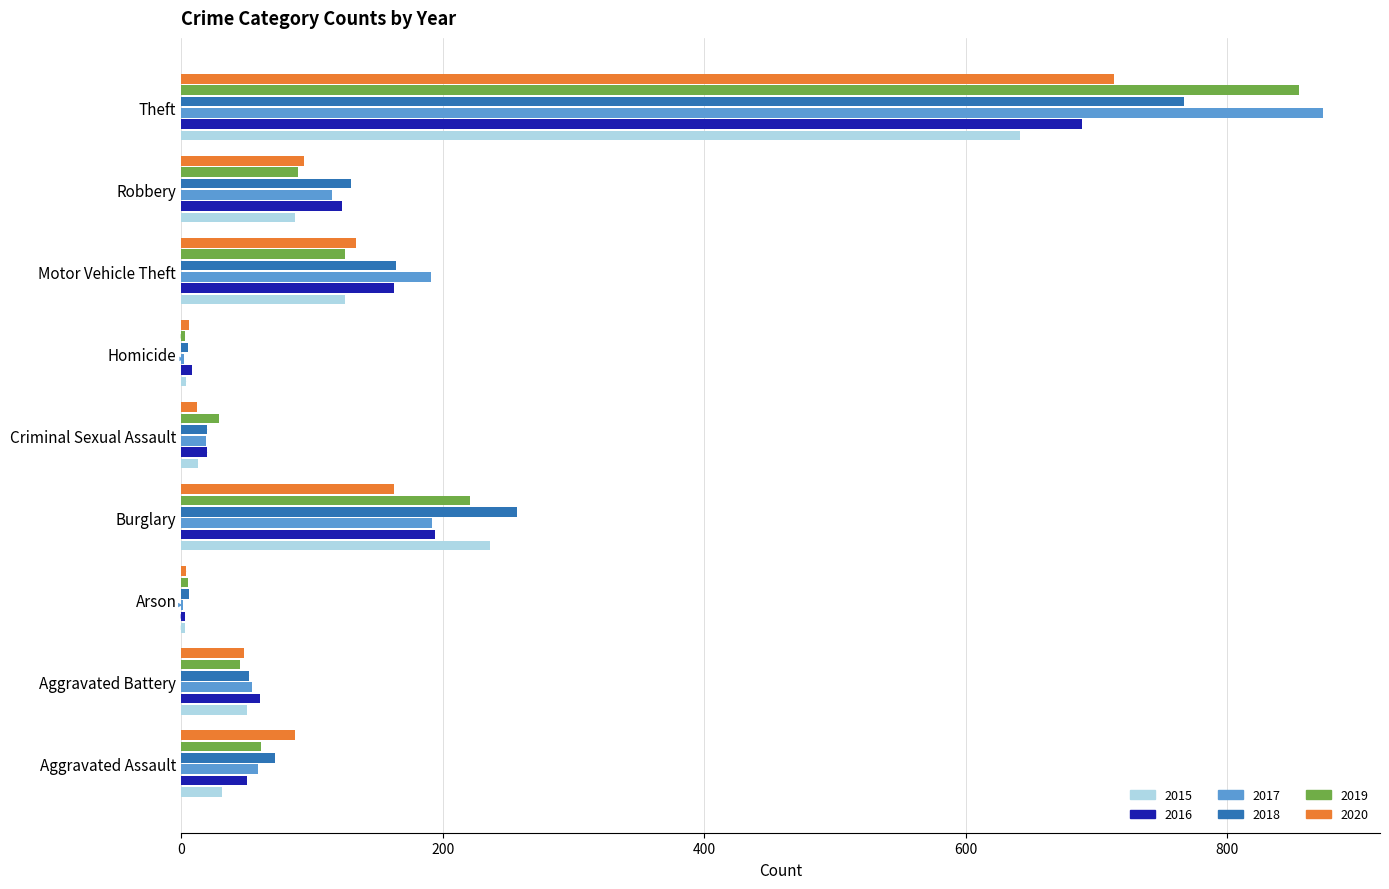

Is the value of 2015 at Aggravated Battery greater than the value of 2017 at Criminal Sexual Assault?

Yes